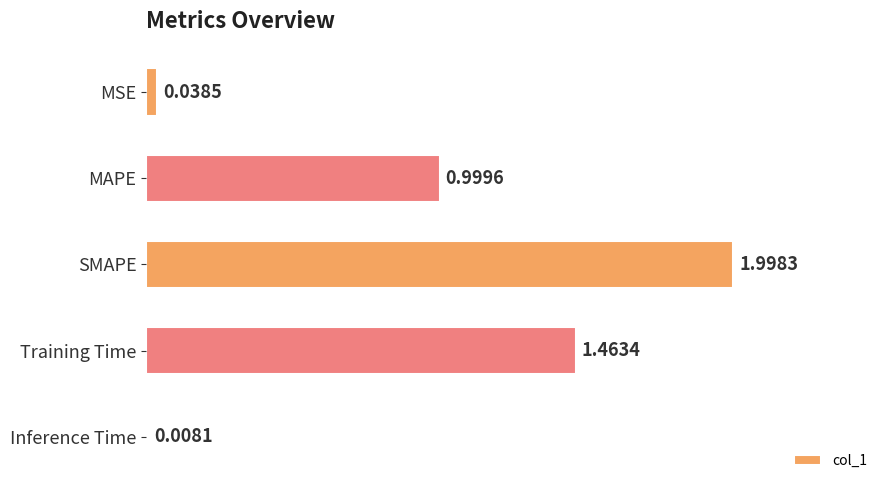

List the labels in order of value, largest first.

SMAPE, Training Time, MAPE, MSE, Inference Time